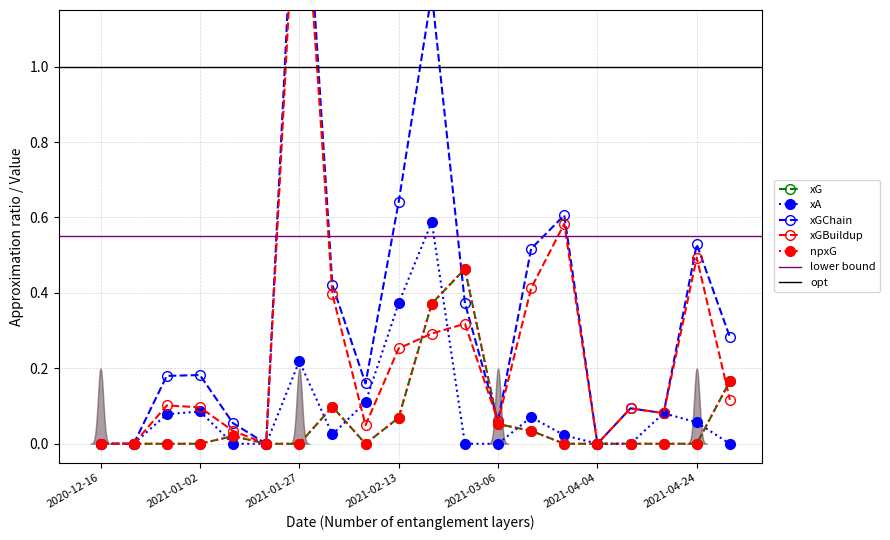

How many lines are shown in the chart?

5